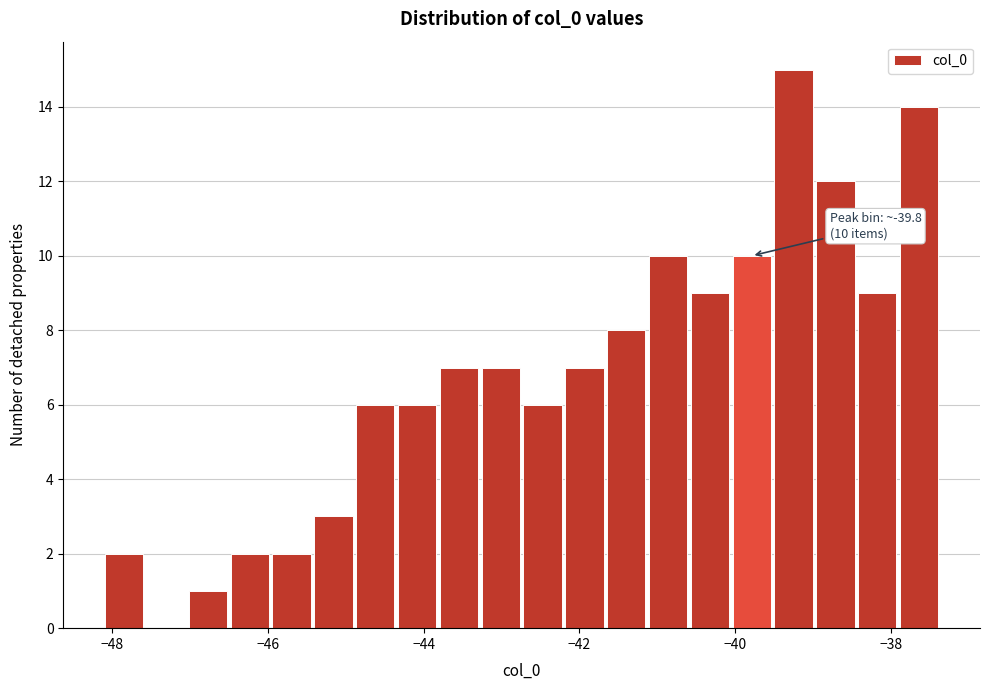

Around what value on the x-axis is the tallest bar? Give the approximate position of its centre, as read against the axis.

-39.2